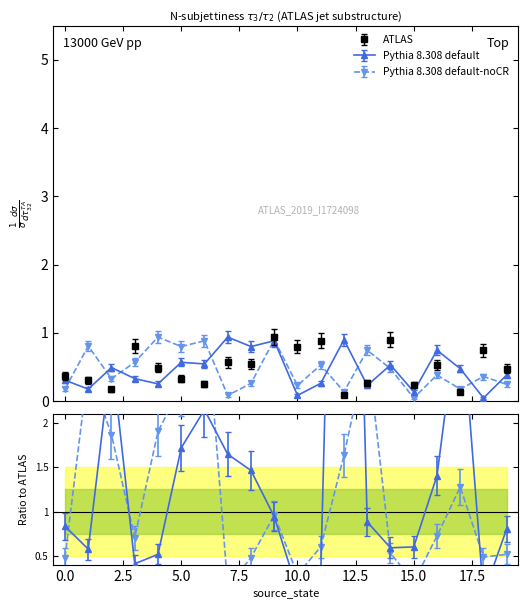

How many interior local peaks does the ATLAS series have?

7